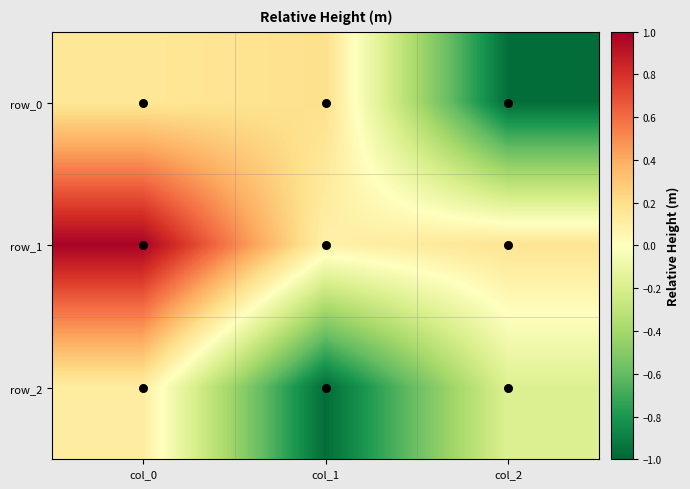

Reading left to right, what are all the values shown in this chart?

row_0: 0.2	0.2	-1.0
row_1: 1.0	0.1	0.2
row_2: 0.1	-1.0	-0.2